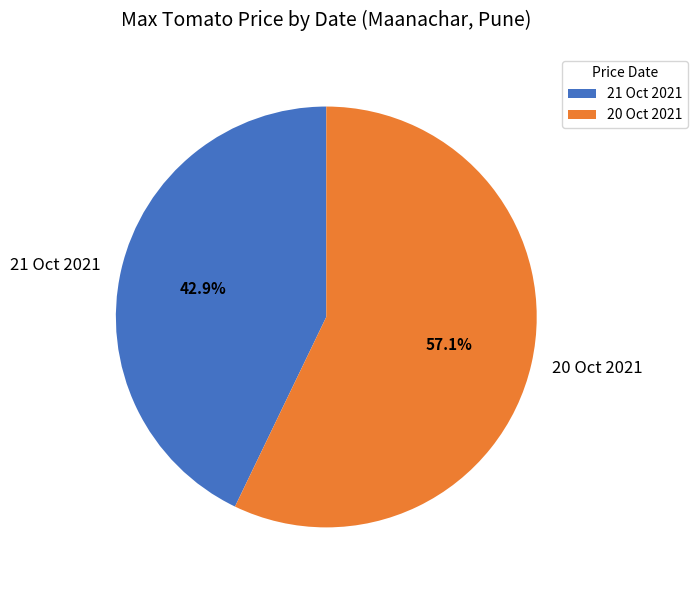

What is the ratio of the value at 20 Oct 2021 to the value at 21 Oct 2021?

1.3